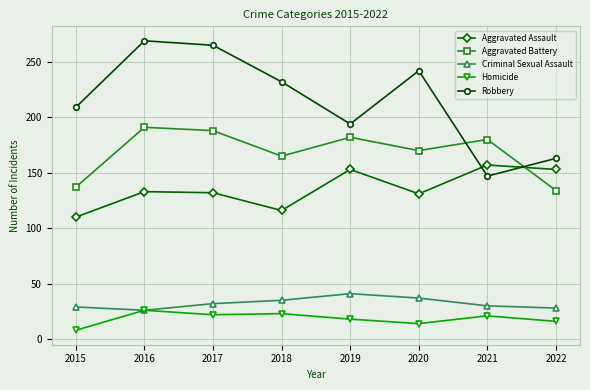

What value does the Aggravated Battery series have at 2021, to the nearest 5?

180